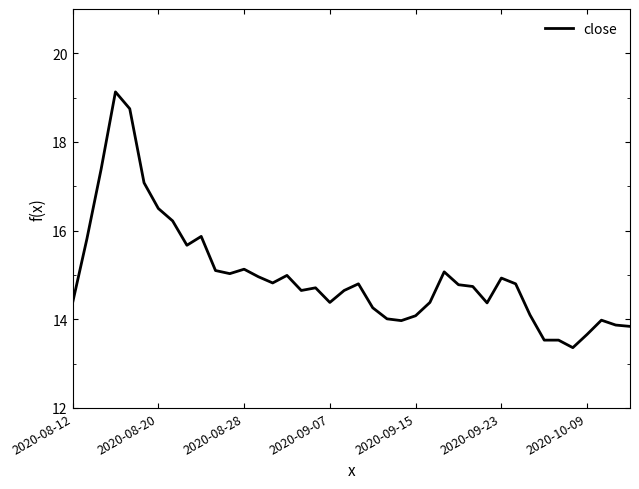

What is the minimum value shown in the chart?

13.4